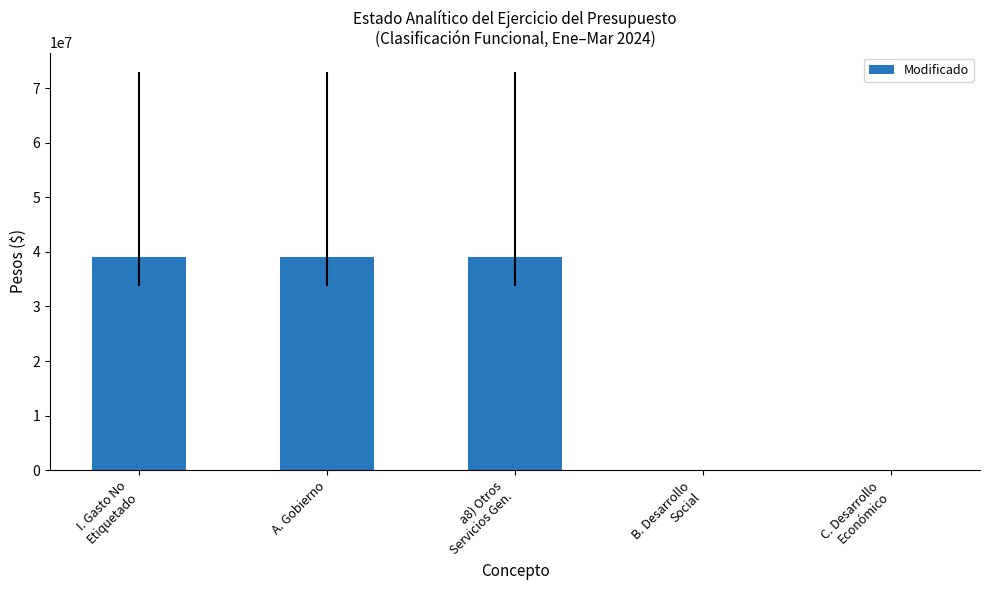

Is it true that the value at B. Desarrollo
Social is 0?

True